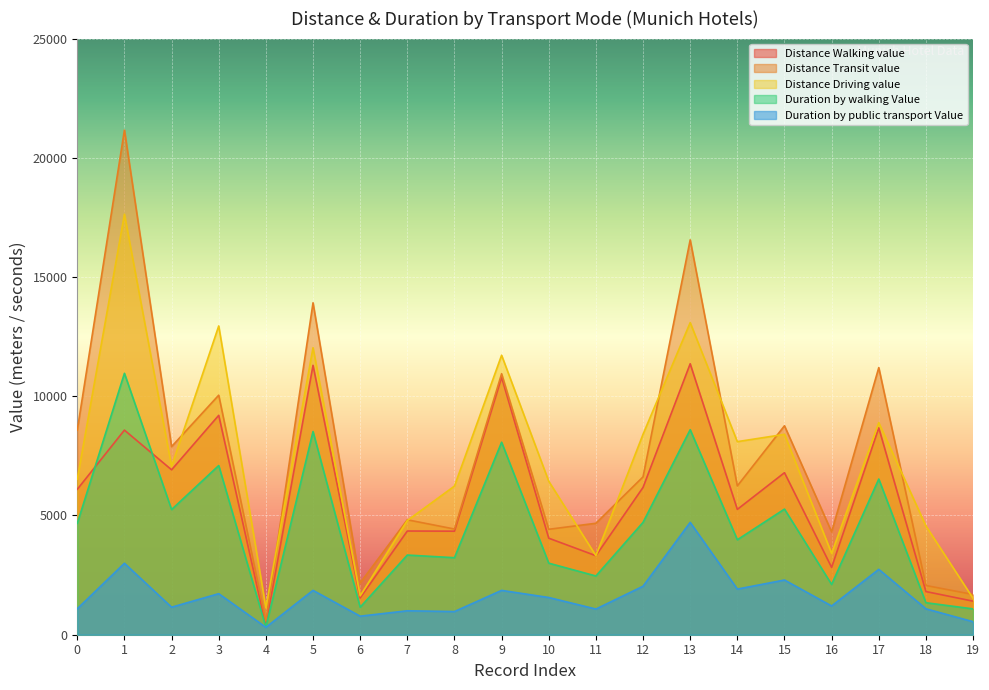

What is the difference between the highest and lowest values at 19?

1140